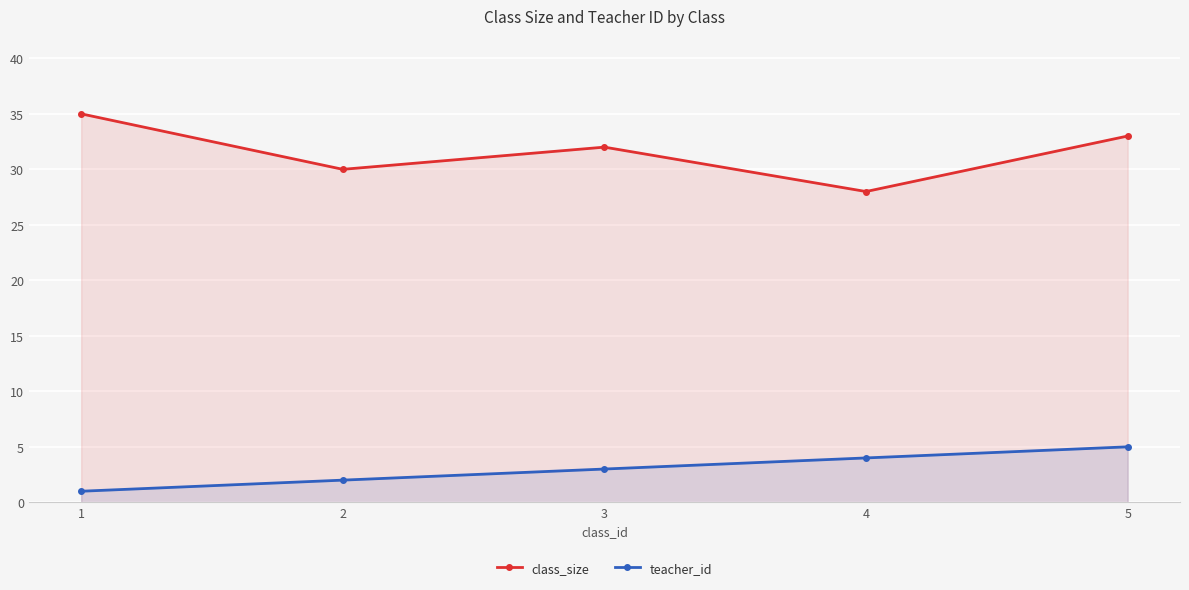

Reading right to left, what are all the values shown in this chart?

class_size: 33	28	32	30	35
teacher_id: 5	4	3	2	1